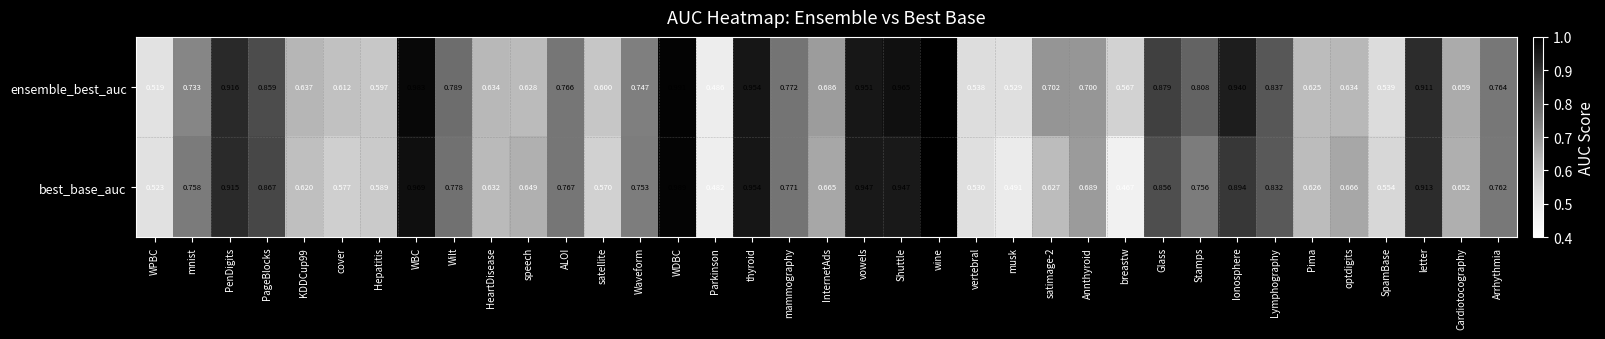

Where is best_base_auc nearest to the value 0?

breastw